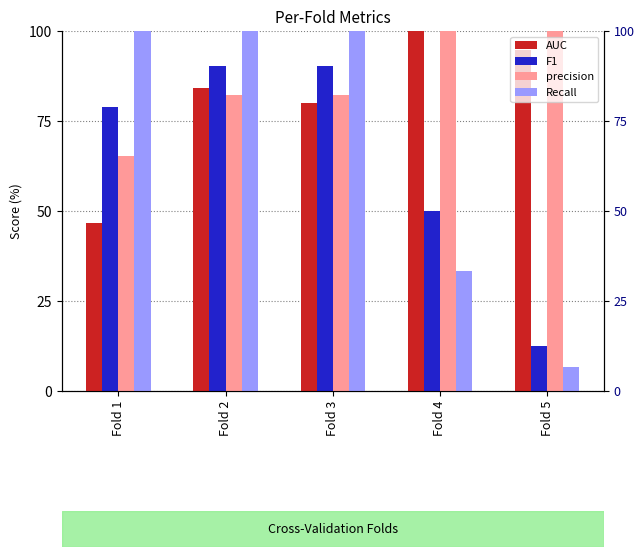

What is the difference between the maximum and minimum values in the precision series?

34.8